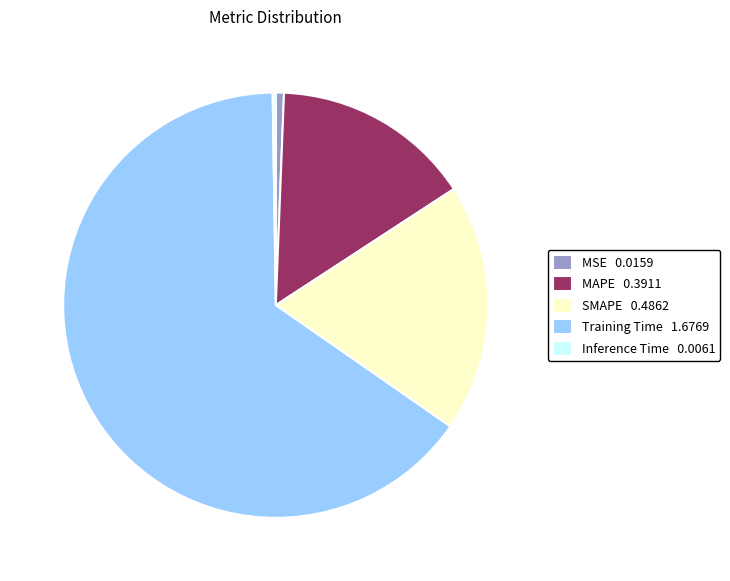

Which category accounts for the majority?

Training Time